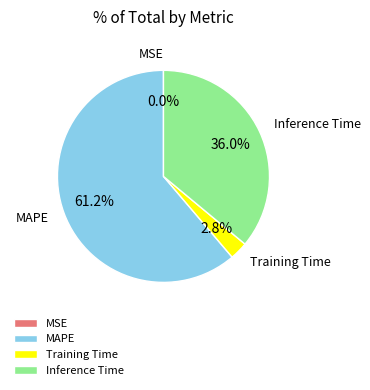

What percentage is the Inference Time slice, to the nearest percent?

36%